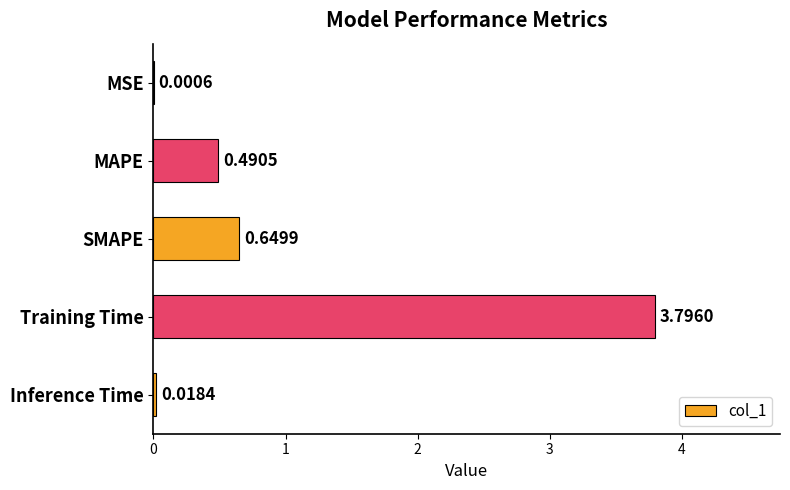

What is the sum of the values at MSE and SMAPE?

0.7